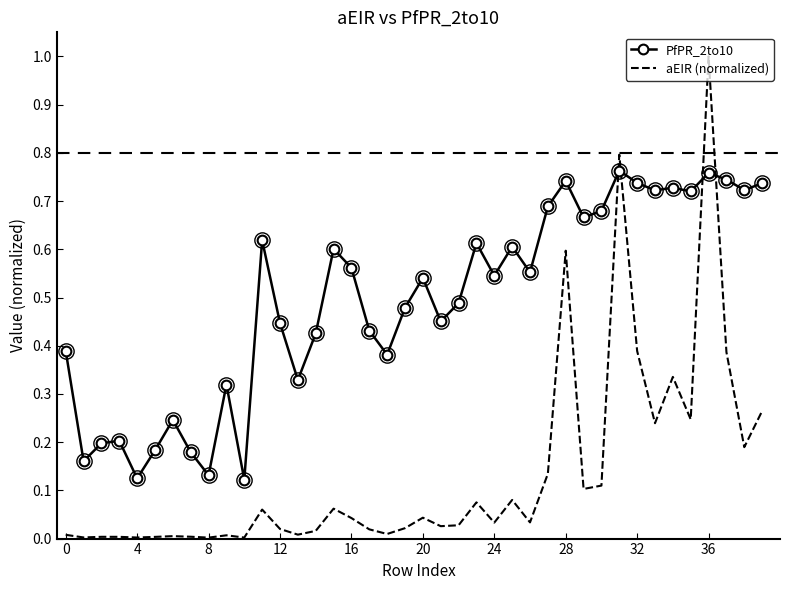

Which series has the widest spread of values?

aEIR (normalized)